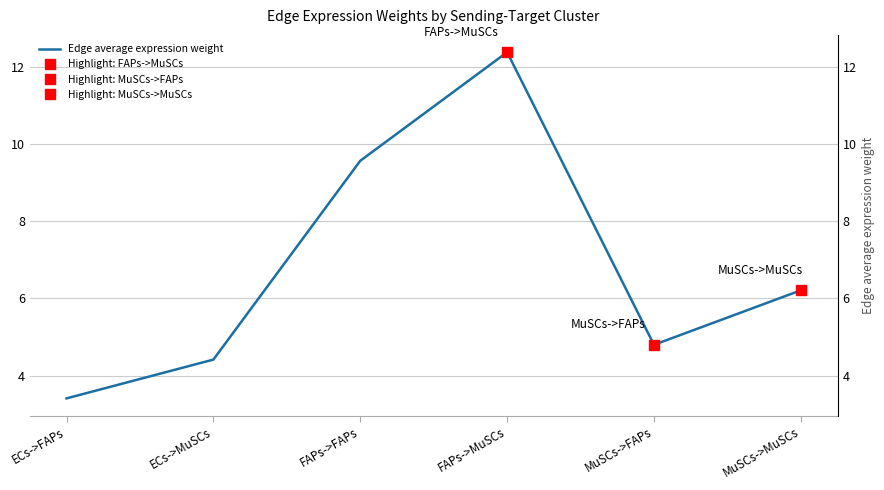

How many points are lower than both their immediate neighbors (excluding endpoints)?

1